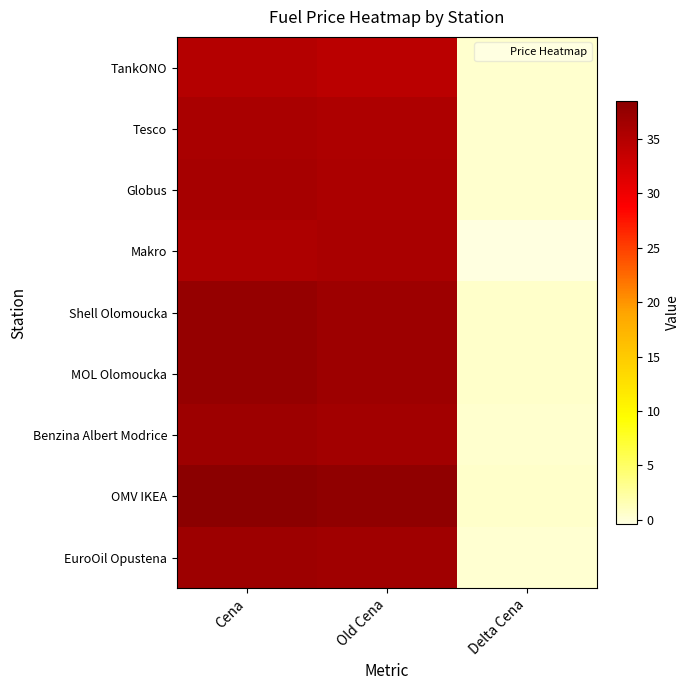

What is the spread (max minus min) of values at Cena?

3.6